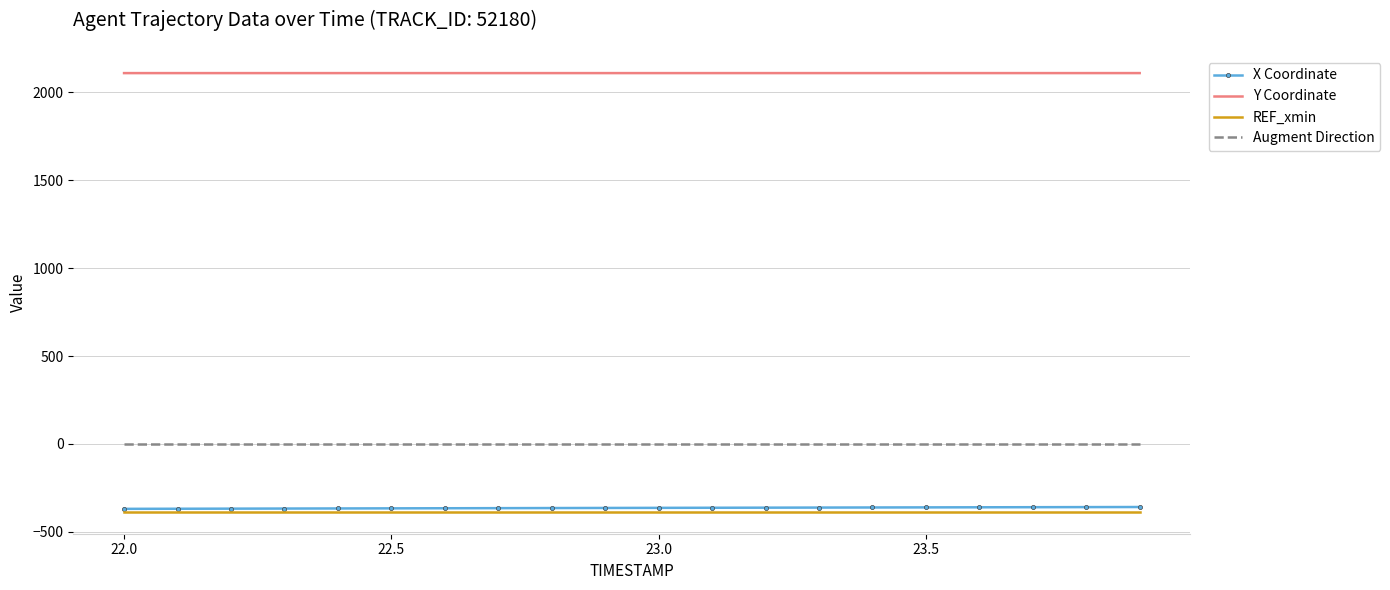

What is the smallest value displayed?

-385.5